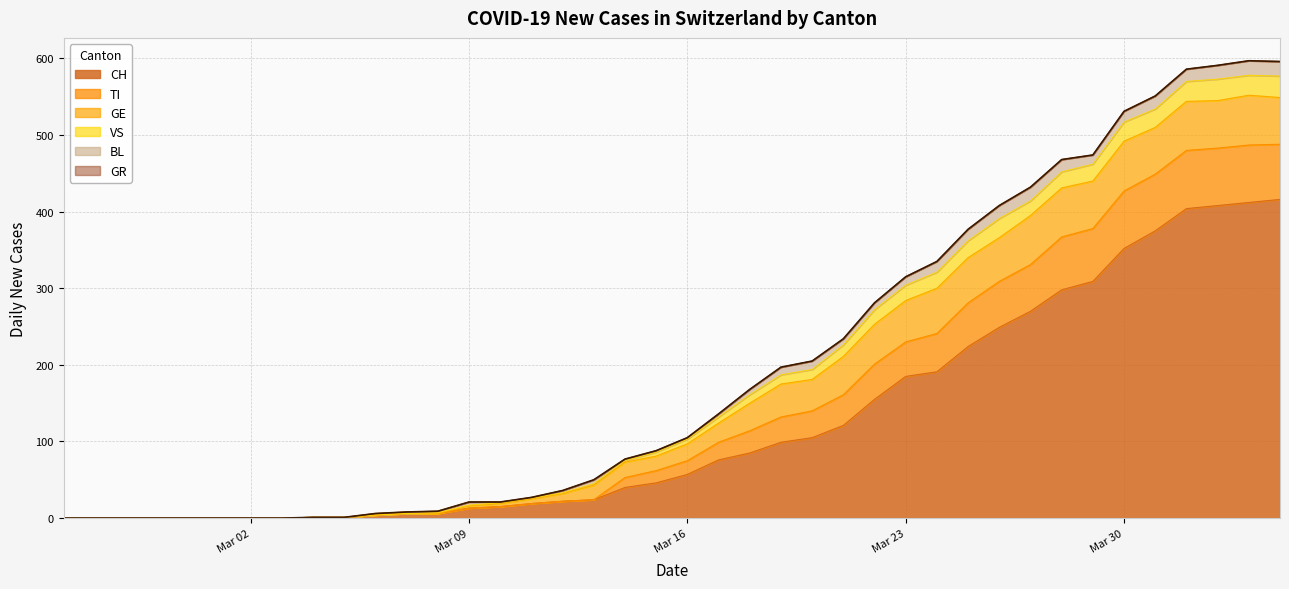

Reading left to right, extract all data points from this chart.

CH: 2020-02-25=0	2020-02-26=0	2020-02-27=0	2020-02-28=0	2020-02-29=0	2020-03-01=0	2020-03-02=0	2020-03-03=0	2020-03-04=1	2020-03-05=1	2020-03-06=4	2020-03-07=6	2020-03-08=6	2020-03-09=13	2020-03-10=15	2020-03-11=19	2020-03-12=22	2020-03-13=24	2020-03-14=40	2020-03-15=46	2020-03-16=57	2020-03-17=76	2020-03-18=85	2020-03-19=99	2020-03-20=105	2020-03-21=121	2020-03-22=155	2020-03-23=185	2020-03-24=191	2020-03-25=224	2020-03-26=249	2020-03-27=270	2020-03-28=298	2020-03-29=309	2020-03-30=352	2020-03-31=375	2020-04-01=404	2020-04-02=408	2020-04-03=412	2020-04-04=416
TI: 2020-02-25=0	2020-02-26=0	2020-02-27=0	2020-02-28=0	2020-02-29=0	2020-03-01=0	2020-03-02=0	2020-03-03=0	2020-03-04=0	2020-03-05=0	2020-03-06=0	2020-03-07=0	2020-03-08=0	2020-03-09=0	2020-03-10=0	2020-03-11=0	2020-03-12=0	2020-03-13=0	2020-03-14=13	2020-03-15=16	2020-03-16=18	2020-03-17=23	2020-03-18=29	2020-03-19=33	2020-03-20=35	2020-03-21=40	2020-03-22=46	2020-03-23=45	2020-03-24=50	2020-03-25=57	2020-03-26=60	2020-03-27=61	2020-03-28=69	2020-03-29=69	2020-03-30=75	2020-03-31=74	2020-04-01=76	2020-04-02=75	2020-04-03=75	2020-04-04=72
GE: 2020-02-25=0	2020-02-26=0	2020-02-27=0	2020-02-28=0	2020-02-29=0	2020-03-01=0	2020-03-02=0	2020-03-03=0	2020-03-04=0	2020-03-05=0	2020-03-06=0	2020-03-07=0	2020-03-08=0	2020-03-09=3	2020-03-10=4	2020-03-11=6	2020-03-12=10	2020-03-13=19	2020-03-14=20	2020-03-15=19	2020-03-16=22	2020-03-17=25	2020-03-18=36	2020-03-19=43	2020-03-20=41	2020-03-21=50	2020-03-22=52	2020-03-23=54	2020-03-24=59	2020-03-25=59	2020-03-26=57	2020-03-27=64	2020-03-28=64	2020-03-29=62	2020-03-30=65	2020-03-31=61	2020-04-01=64	2020-04-02=62	2020-04-03=65	2020-04-04=61
BL: 2020-02-25=0	2020-02-26=0	2020-02-27=0	2020-02-28=0	2020-02-29=0	2020-03-01=0	2020-03-02=0	2020-03-03=0	2020-03-04=0	2020-03-05=0	2020-03-06=2	2020-03-07=2	2020-03-08=2	2020-03-09=4	2020-03-10=1	2020-03-11=1	2020-03-12=3	2020-03-13=5	2020-03-14=2	2020-03-15=2	2020-03-16=2	2020-03-17=4	2020-03-18=7	2020-03-19=10	2020-03-20=11	2020-03-21=8	2020-03-22=9	2020-03-23=11	2020-03-24=14	2020-03-25=15	2020-03-26=17	2020-03-27=18	2020-03-28=16	2020-03-29=12	2020-03-30=14	2020-03-31=17	2020-04-01=16	2020-04-02=18	2020-04-03=19	2020-04-04=19
VS: 2020-02-25=0	2020-02-26=0	2020-02-27=0	2020-02-28=0	2020-02-29=0	2020-03-01=0	2020-03-02=0	2020-03-03=0	2020-03-04=0	2020-03-05=0	2020-03-06=0	2020-03-07=0	2020-03-08=1	2020-03-09=1	2020-03-10=1	2020-03-11=1	2020-03-12=1	2020-03-13=2	2020-03-14=2	2020-03-15=5	2020-03-16=6	2020-03-17=8	2020-03-18=11	2020-03-19=12	2020-03-20=13	2020-03-21=15	2020-03-22=19	2020-03-23=20	2020-03-24=21	2020-03-25=22	2020-03-26=25	2020-03-27=19	2020-03-28=21	2020-03-29=22	2020-03-30=25	2020-03-31=24	2020-04-01=26	2020-04-02=28	2020-04-03=26	2020-04-04=28
GR: 2020-02-25=0	2020-02-26=0	2020-02-27=0	2020-02-28=0	2020-02-29=0	2020-03-01=0	2020-03-02=0	2020-03-03=0	2020-03-04=0	2020-03-05=0	2020-03-06=0	2020-03-07=0	2020-03-08=0	2020-03-09=0	2020-03-10=0	2020-03-11=0	2020-03-12=0	2020-03-13=0	2020-03-14=0	2020-03-15=0	2020-03-16=0	2020-03-17=0	2020-03-18=0	2020-03-19=0	2020-03-20=0	2020-03-21=0	2020-03-22=0	2020-03-23=0	2020-03-24=0	2020-03-25=0	2020-03-26=0	2020-03-27=0	2020-03-28=0	2020-03-29=0	2020-03-30=0	2020-03-31=0	2020-04-01=0	2020-04-02=0	2020-04-03=0	2020-04-04=0